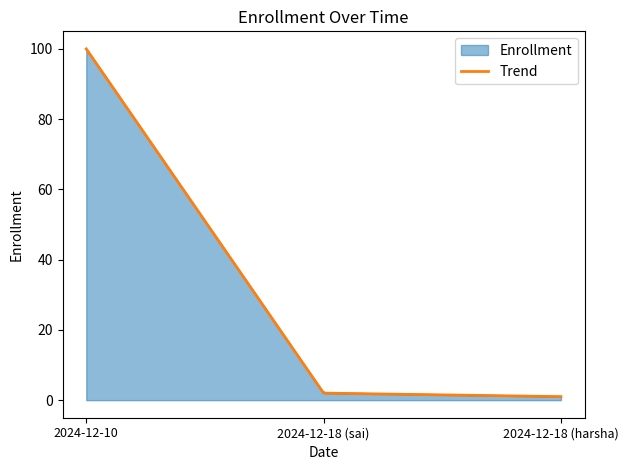

Which has a higher value, 2024-12-18 (harsha) or 2024-12-10?

2024-12-10